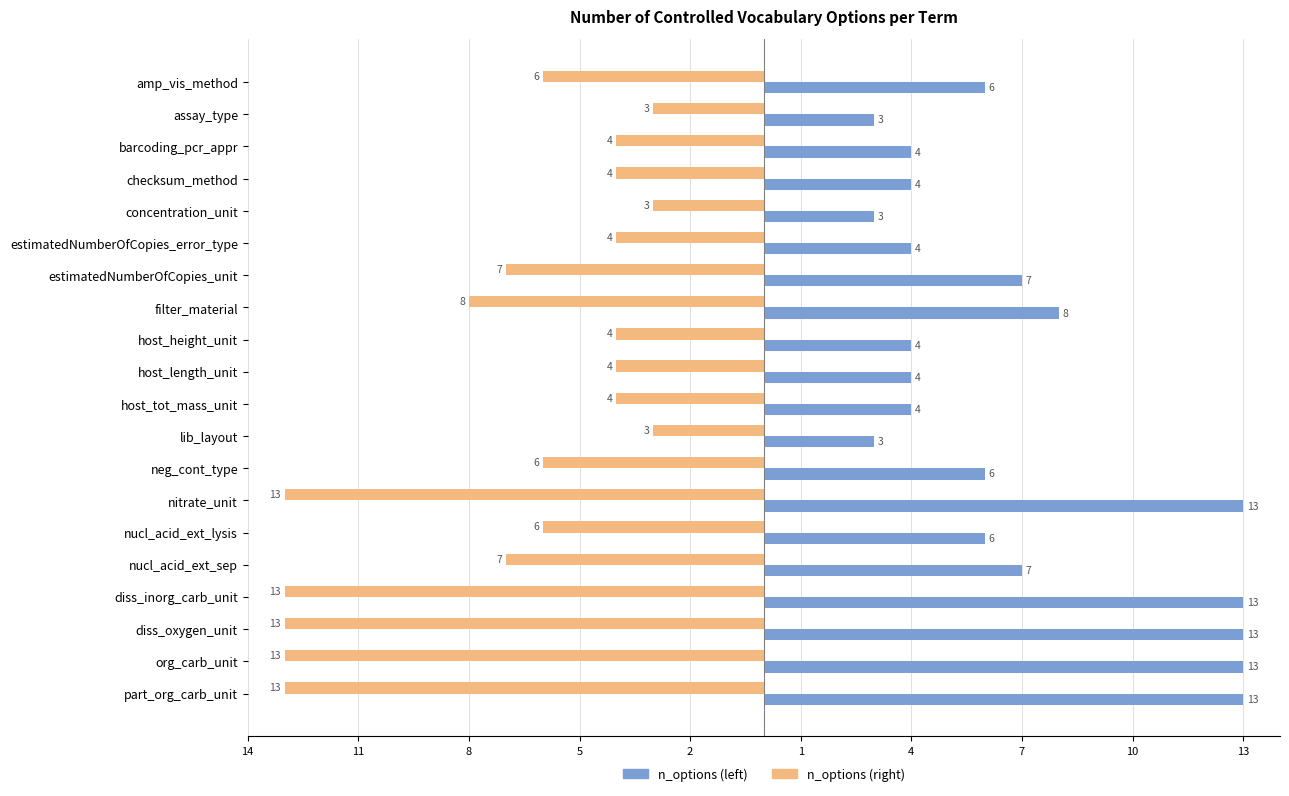

What are all the series names shown in the legend?

n_options (left), n_options (right)